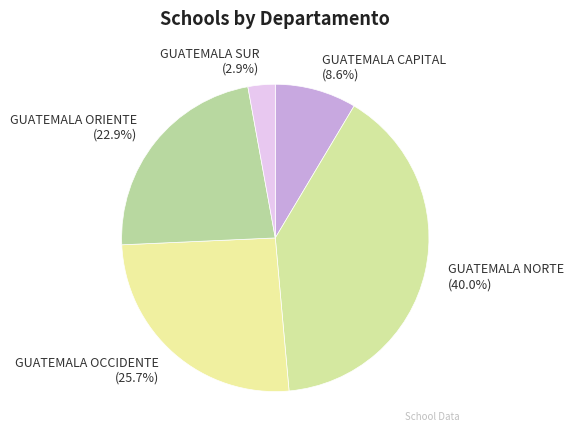

How many segments does this pie chart have?

5